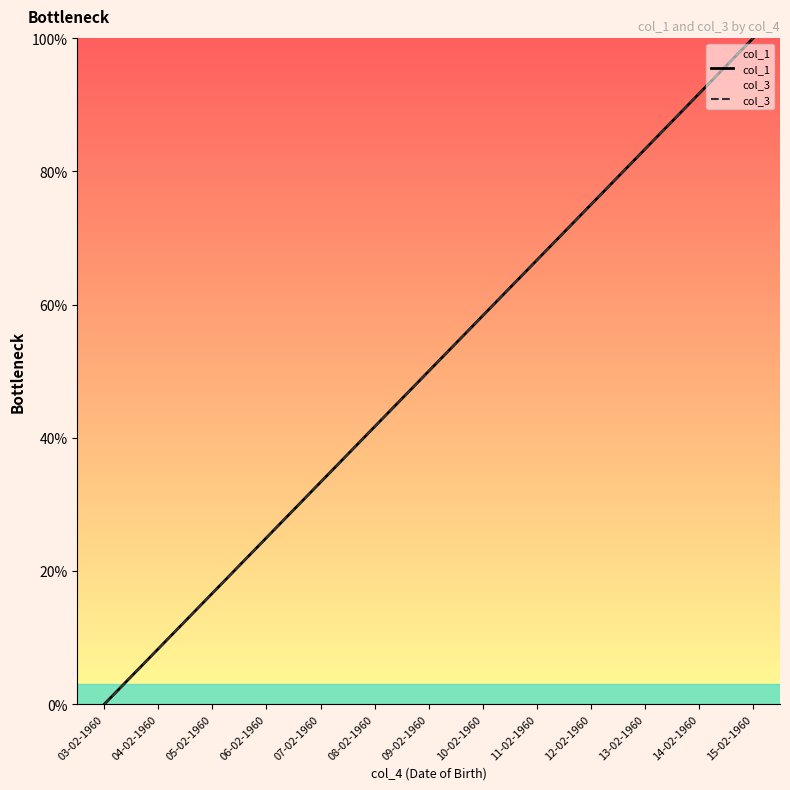

Reading right to left, what are all the values shown in this chart?

col_1: 15-02-1960=100.0	14-02-1960=91.7	13-02-1960=83.3	12-02-1960=75.0	11-02-1960=66.7	10-02-1960=58.3	09-02-1960=50.0	08-02-1960=41.7	07-02-1960=33.3	06-02-1960=25.0	05-02-1960=16.7	04-02-1960=8.3	03-02-1960=0.0
col_3: 15-02-1960=100.0	14-02-1960=91.7	13-02-1960=83.3	12-02-1960=75.0	11-02-1960=66.7	10-02-1960=58.3	09-02-1960=50.0	08-02-1960=41.7	07-02-1960=33.3	06-02-1960=25.0	05-02-1960=16.7	04-02-1960=8.3	03-02-1960=0.0